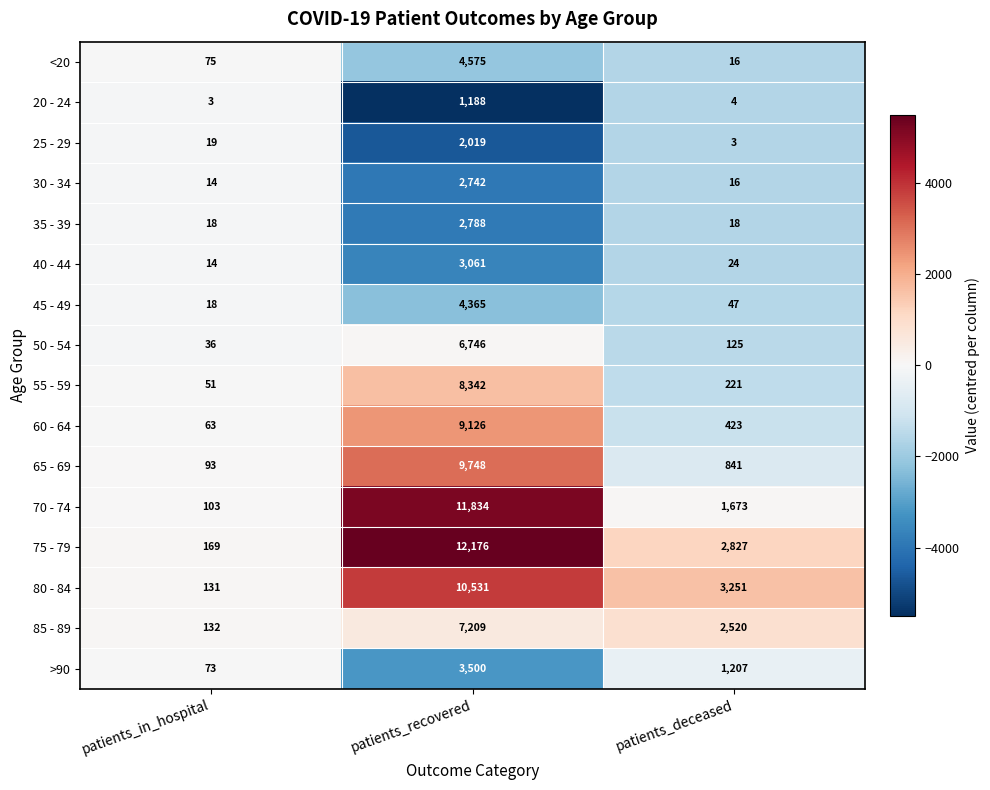

At which label is 25 - 29 closest to 1011?

patients_in_hospital